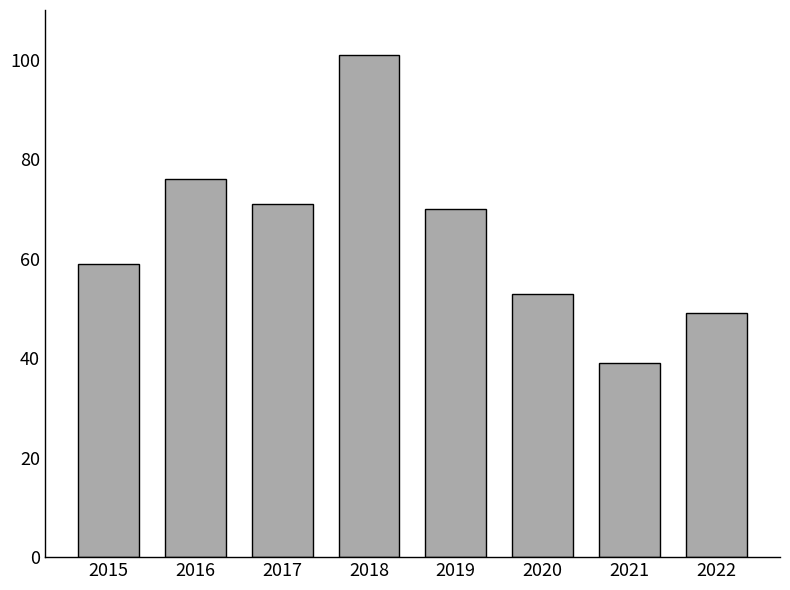

Are the bars grouped side by side (vs. stacked)?

No